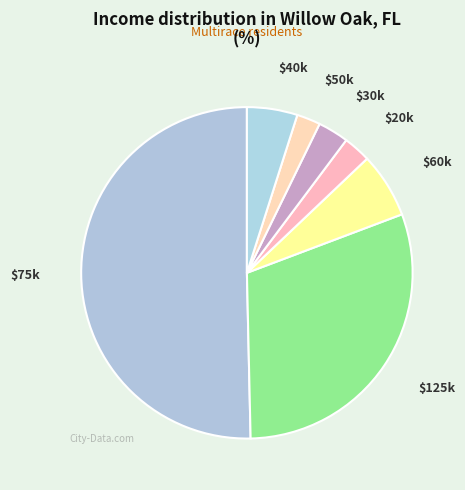

How many slices are in this pie chart?

7